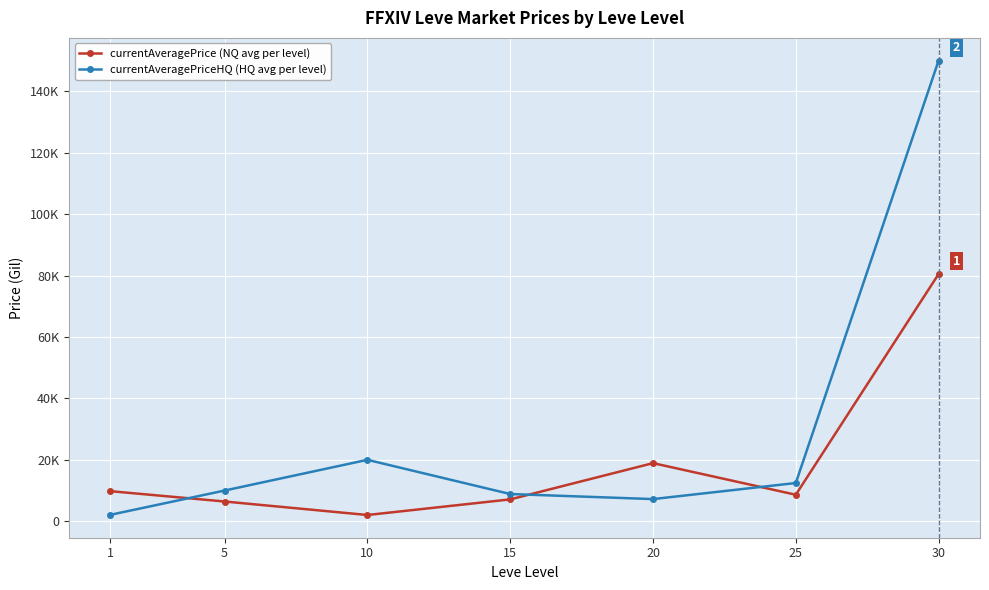

Which series has the widest spread of values?

currentAveragePriceHQ (HQ avg per level)